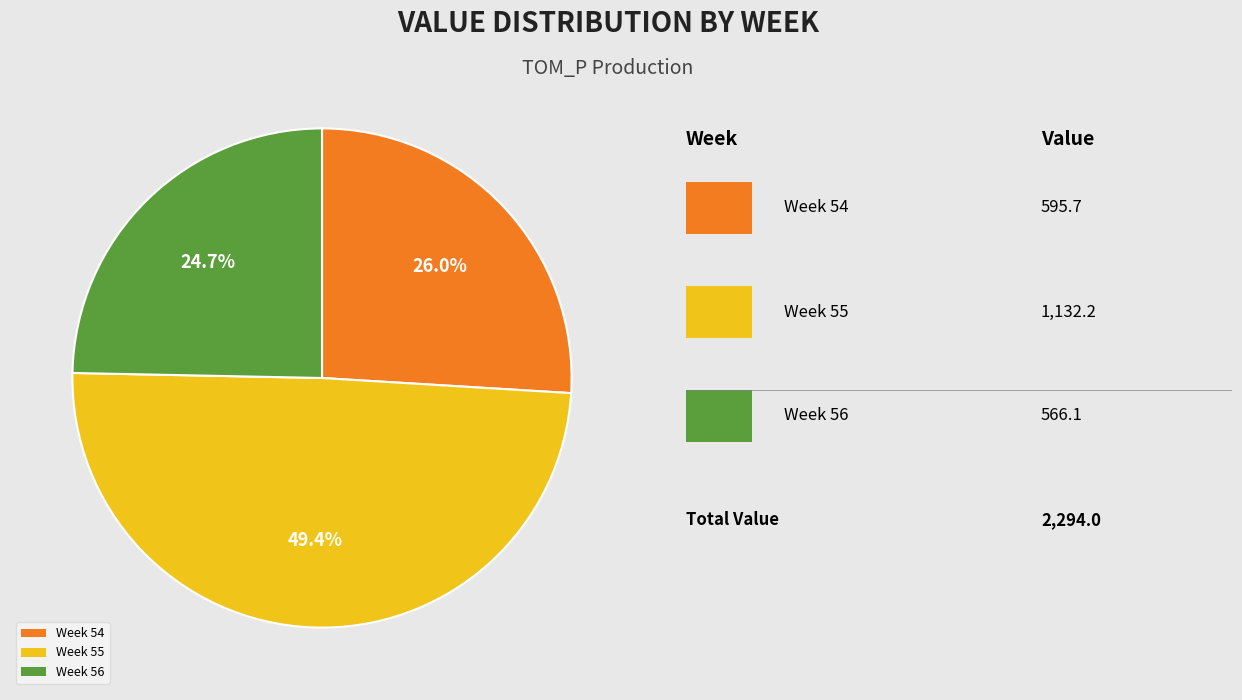

Does any single category account for the majority?

No